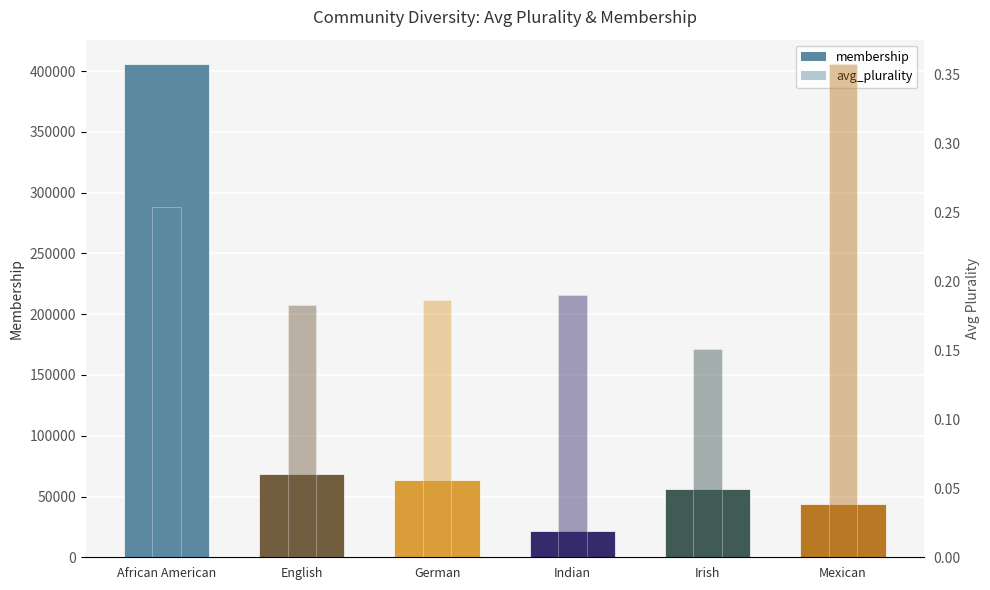

Does the chart contain stacked bars?

No